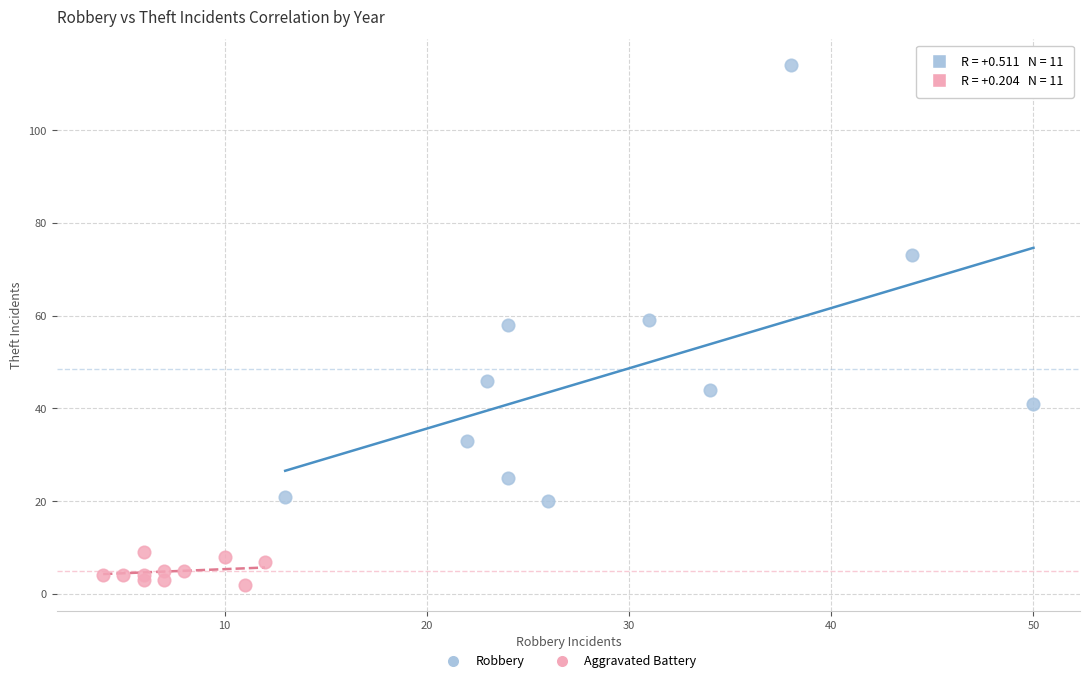

Which series reaches the minimum Y coordinate?

Aggravated Battery